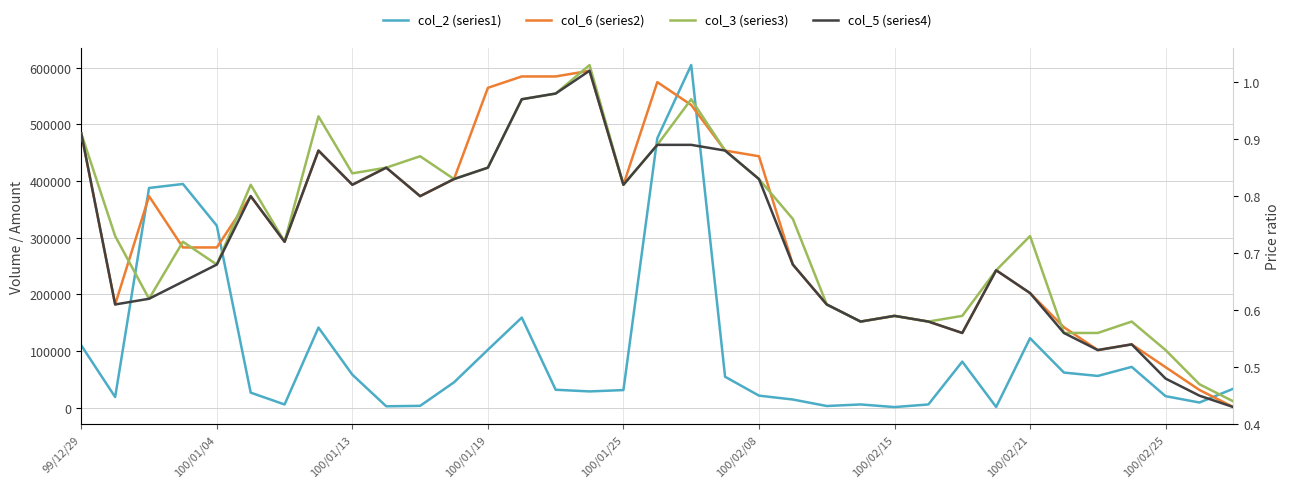

What is the smallest value displayed?

0.4